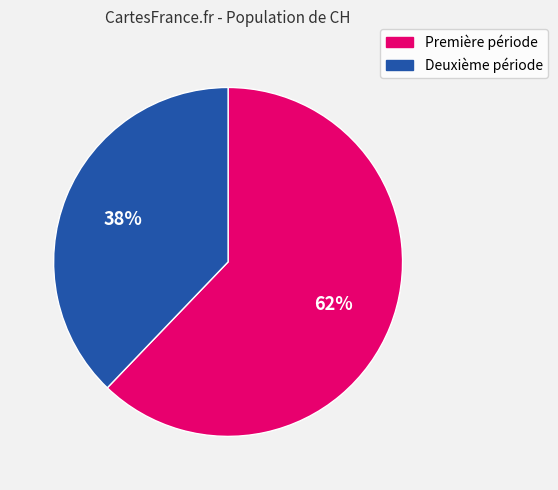

To the nearest percent, what is the average slice percentage?

50%